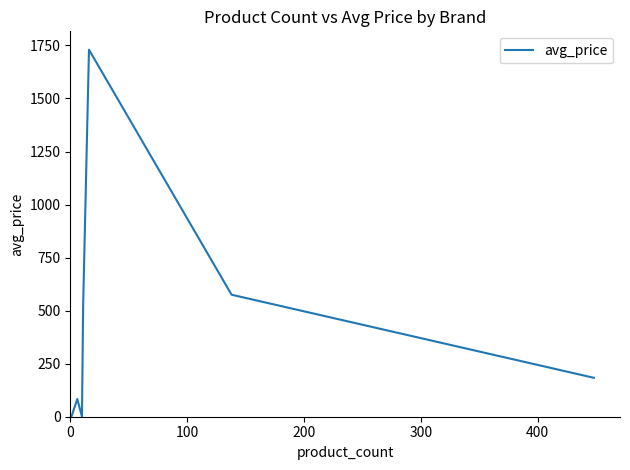

What is the minimum value shown in the chart?

0.1